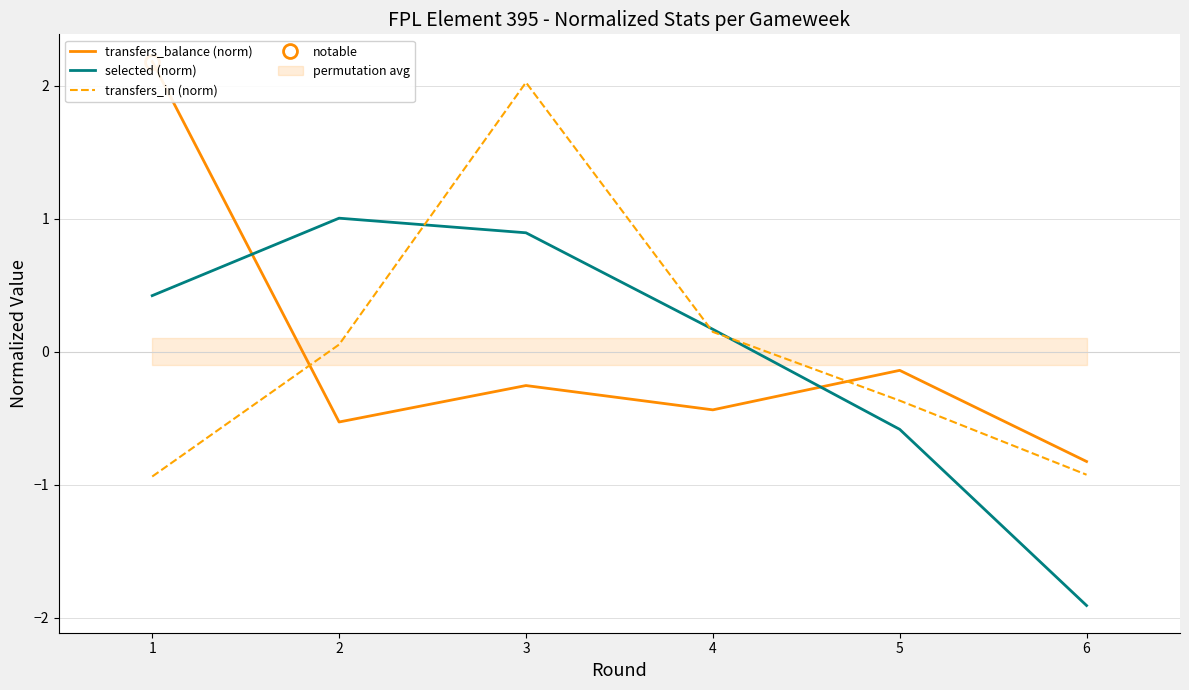

Where is selected (norm) nearest to the value 0?

4